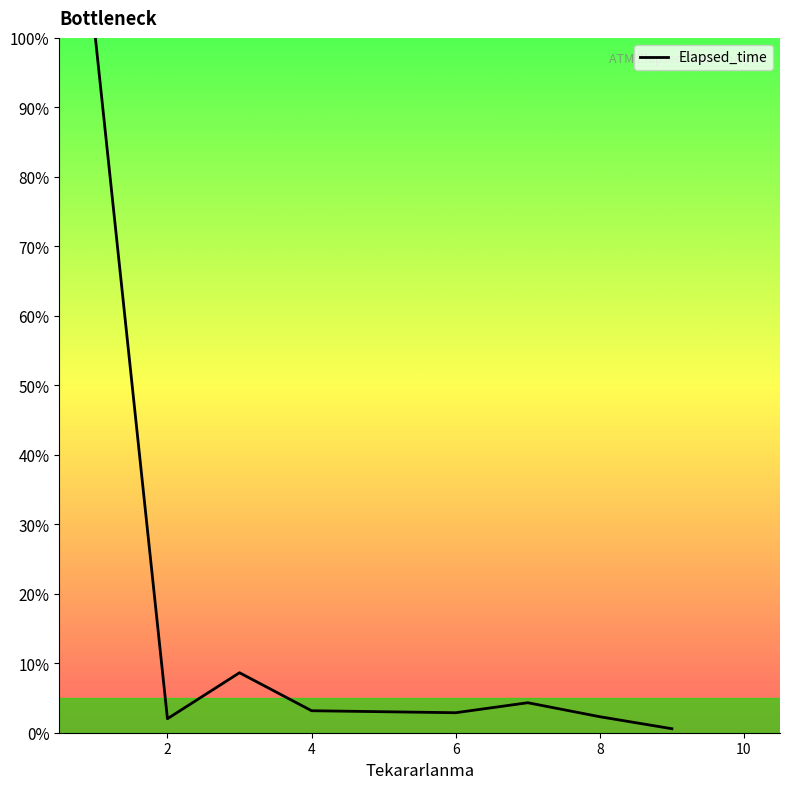

What is the sum of all values?

123.9